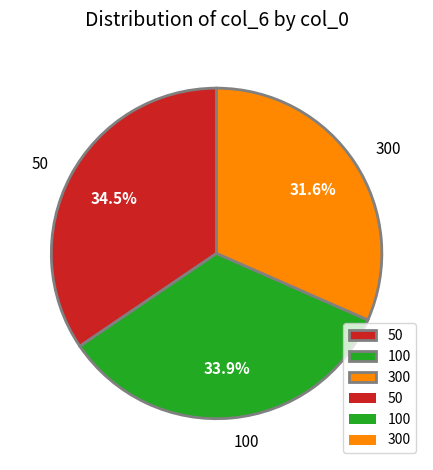

What percentage is the 300 slice, to the nearest percent?

32%